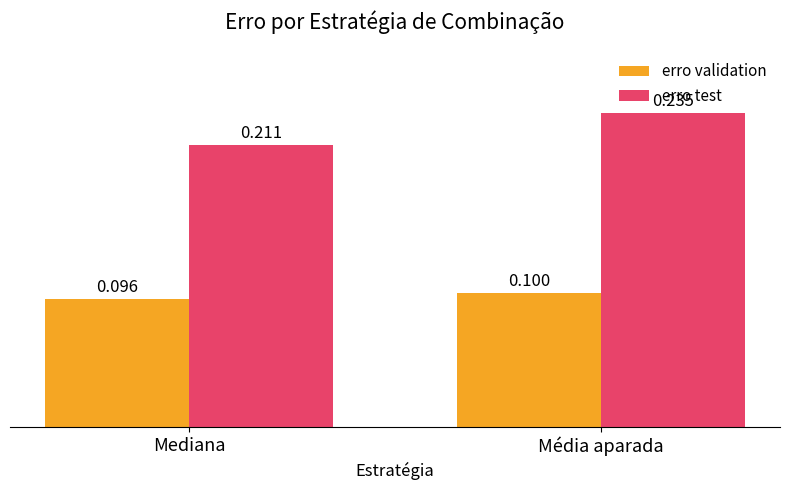

At which category is the sum across all series the highest?

Média aparada